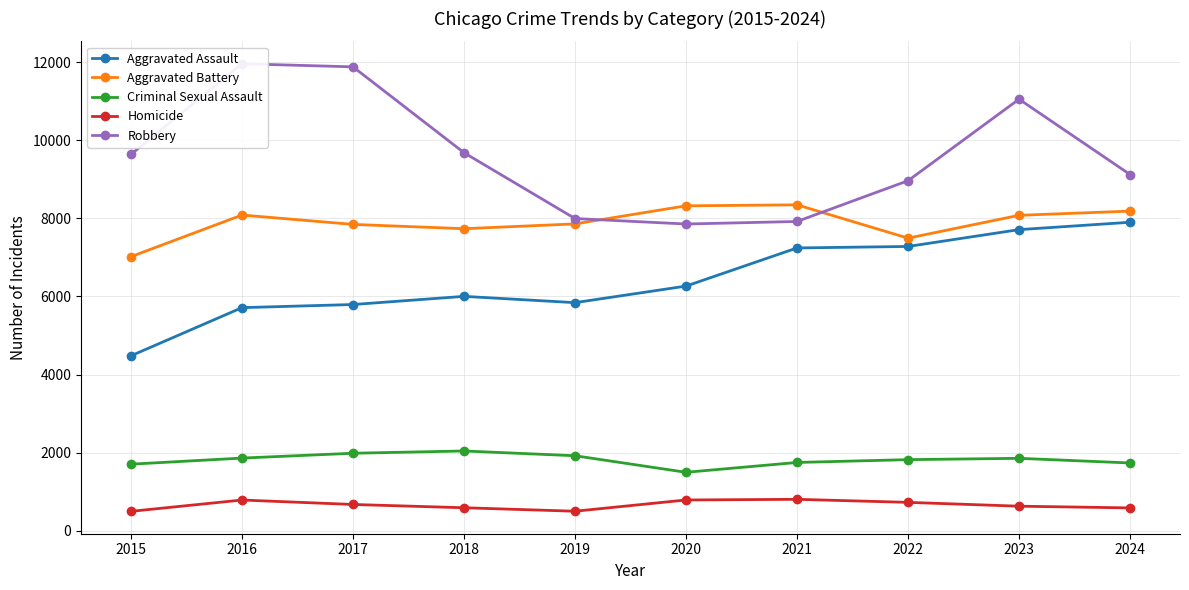

Reading left to right, list all the values displayed in this chart.

Aggravated Assault: 2015=4480	2016=5713	2017=5793	2018=6002	2019=5841	2020=6265	2021=7242	2022=7280	2023=7711	2024=7900
Aggravated Battery: 2015=7019	2016=8085	2017=7845	2018=7735	2019=7858	2020=8321	2021=8346	2022=7493	2023=8078	2024=8185
Criminal Sexual Assault: 2015=1704	2016=1860	2017=1984	2018=2042	2019=1920	2020=1496	2021=1748	2022=1820	2023=1854	2024=1735
Homicide: 2015=496	2016=786	2017=672	2018=588	2019=499	2020=787	2021=804	2022=726	2023=628	2024=584
Robbery: 2015=9638	2016=11960	2017=11880	2018=9681	2019=7995	2020=7855	2021=7920	2022=8964	2023=11052	2024=9123